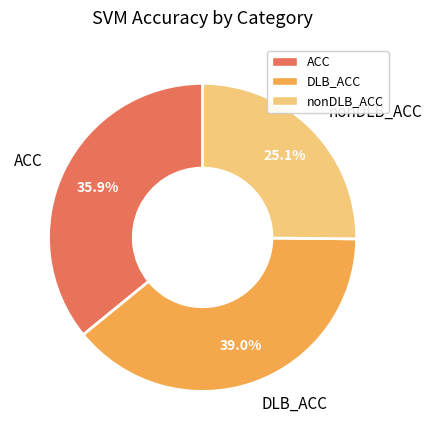

Combined, do ACC and nonDLB_ACC account for over 50%?

Yes